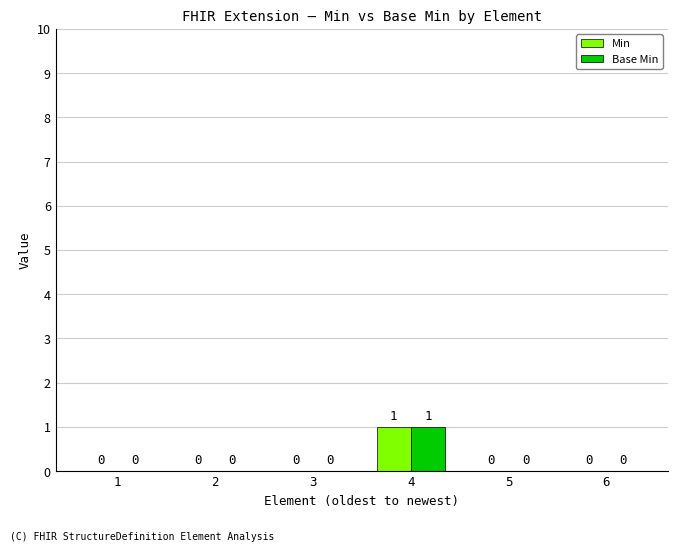

How many data points does each series have?

6